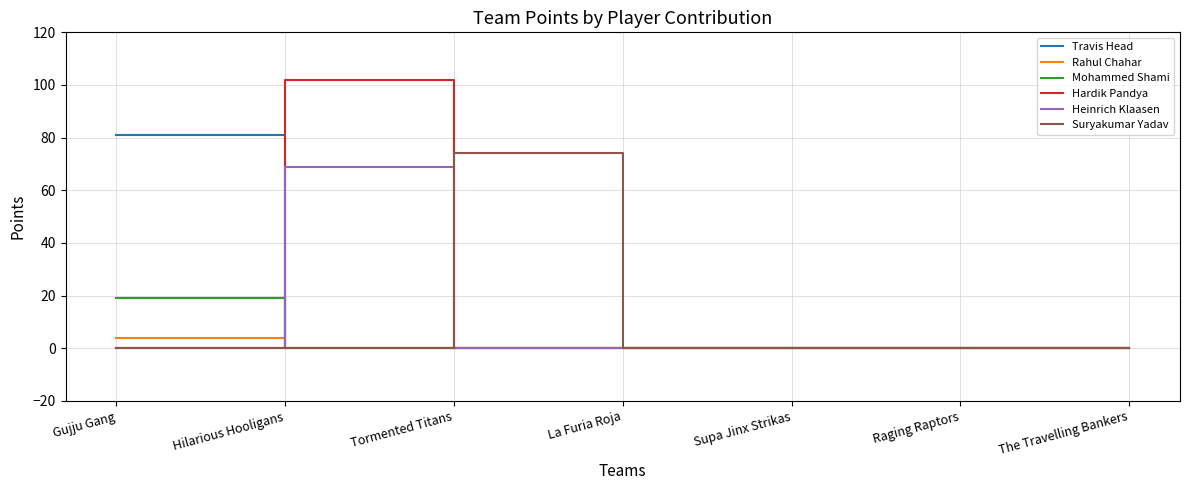

What is the difference between the maximum and second lowest values in the Travis Head series?

81